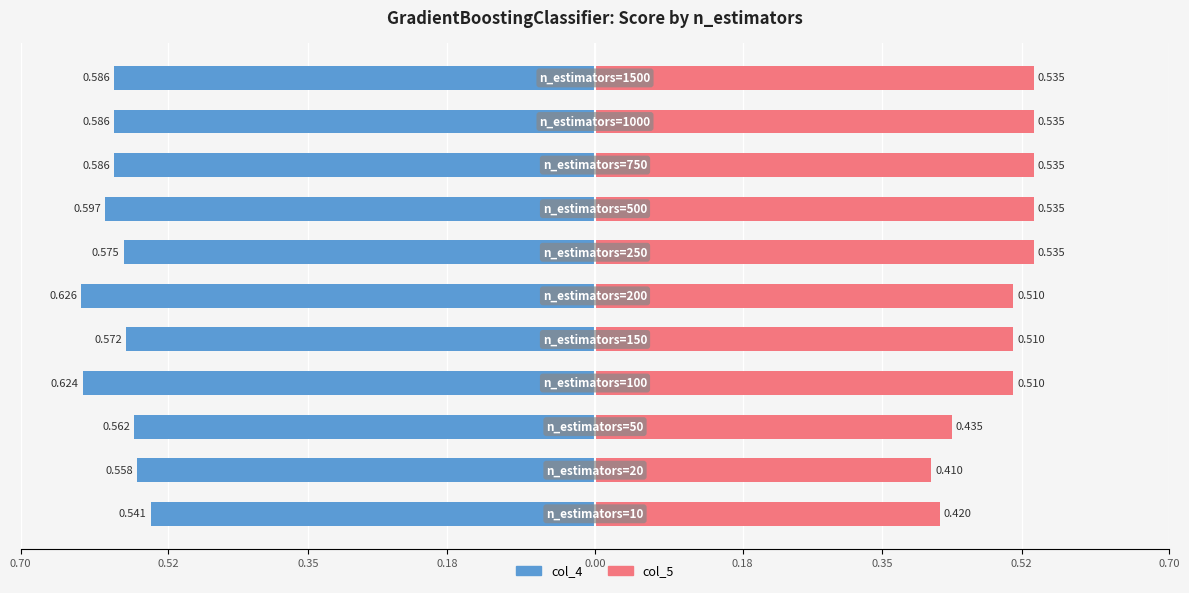

How many bars are there in each group?

2